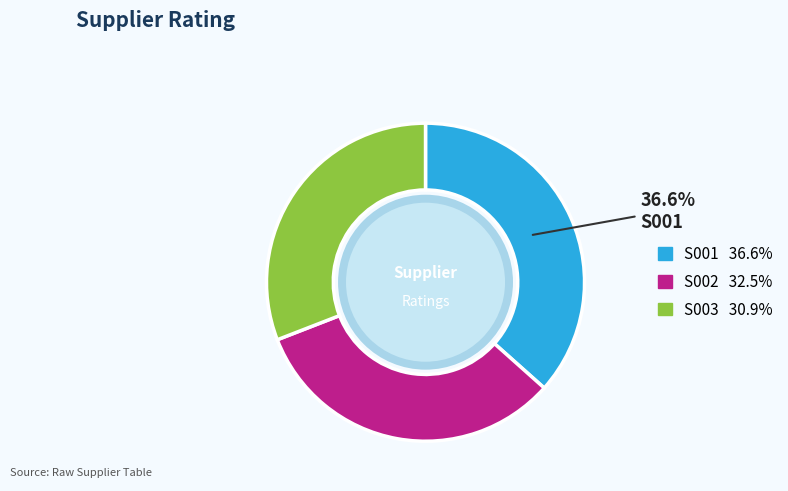

Is there a majority slice in this chart?

No